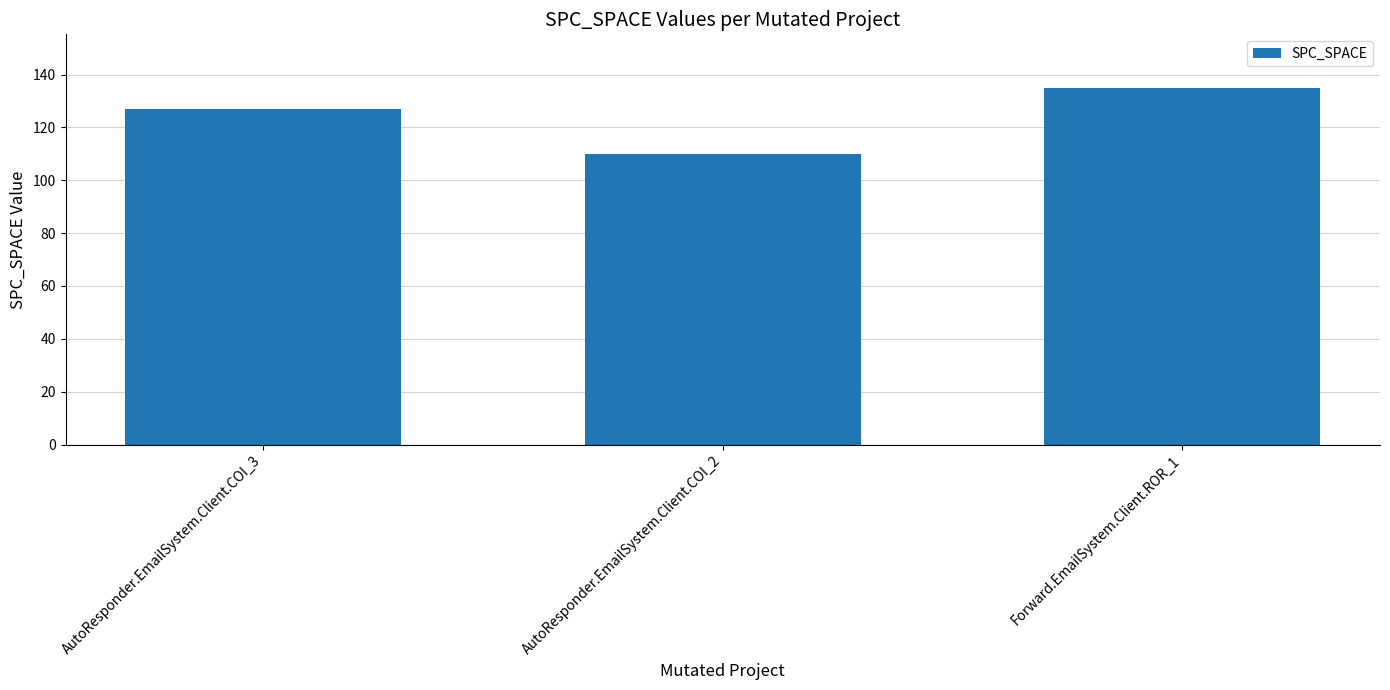

Is it true that the value at AutoResponder.EmailSystem.Client.COI_3 is 182?

False